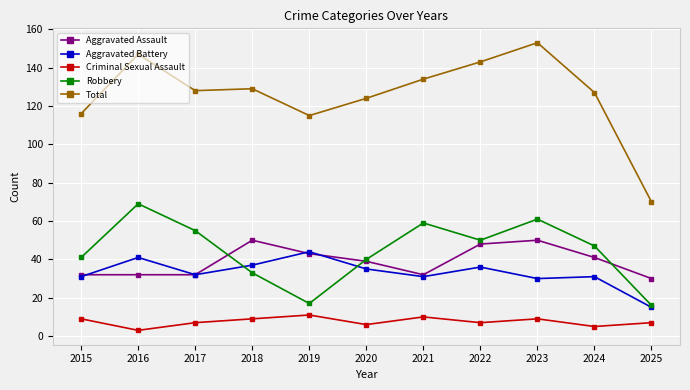

The value of Criminal Sexual Assault at 2019 is 19. True or false?

False